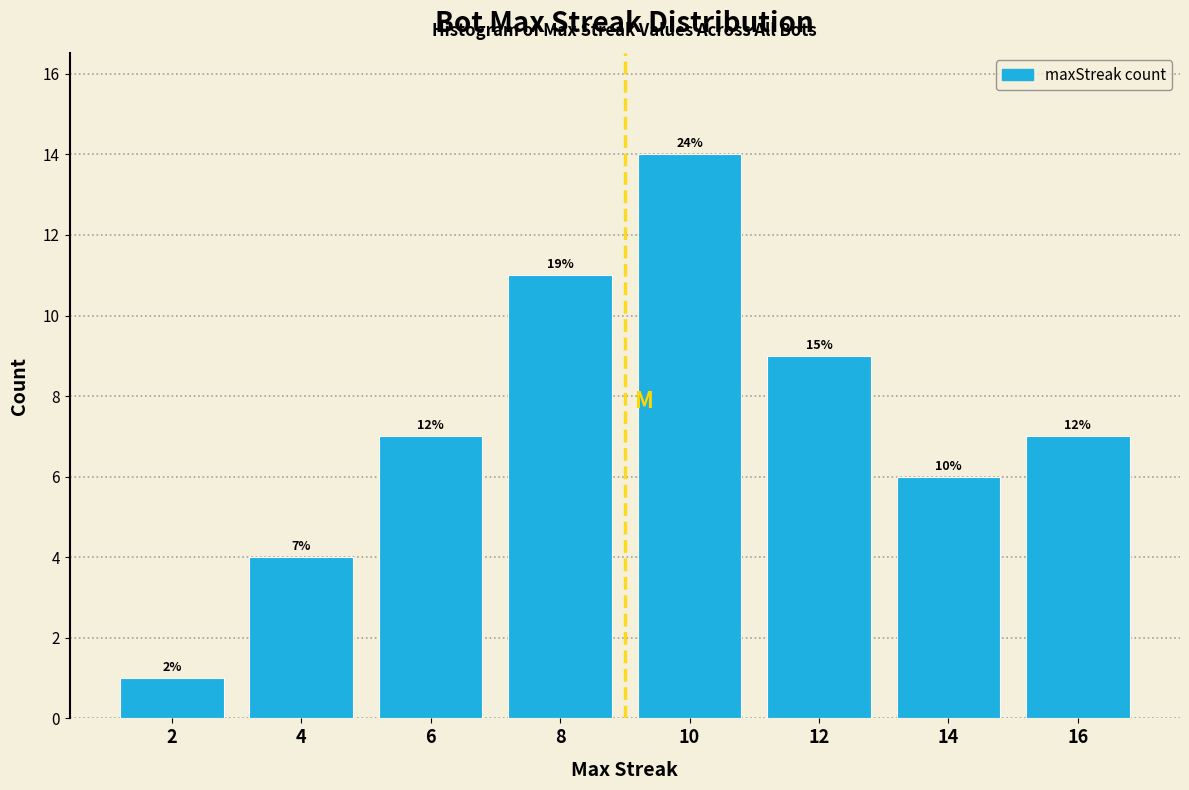

How many bars are there in total?

8